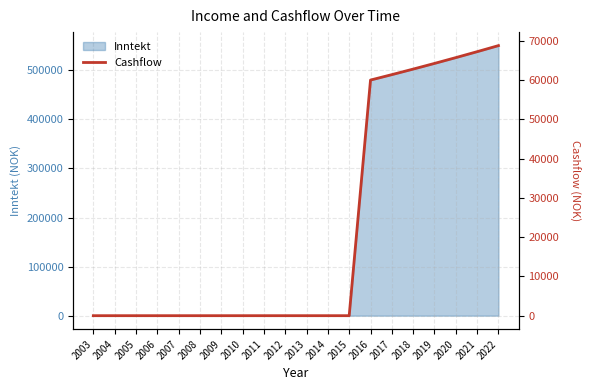

How many categories are shown in the chart?

20